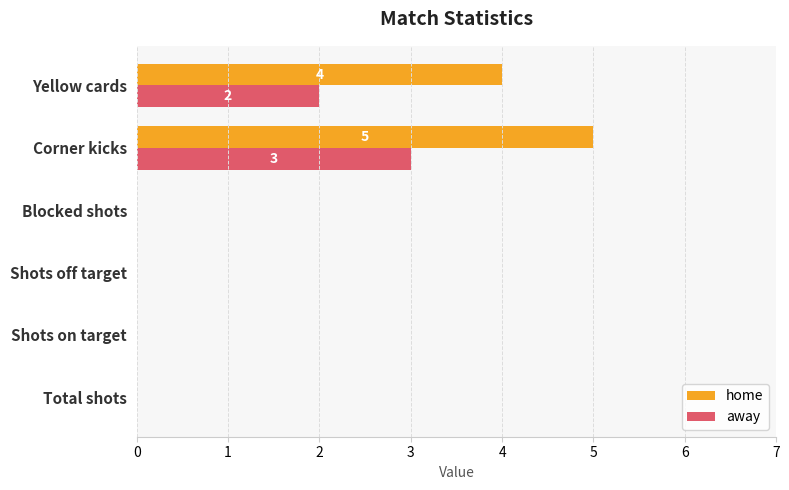

Between Shots on target and Corner kicks, which series saw the biggest shift?

home